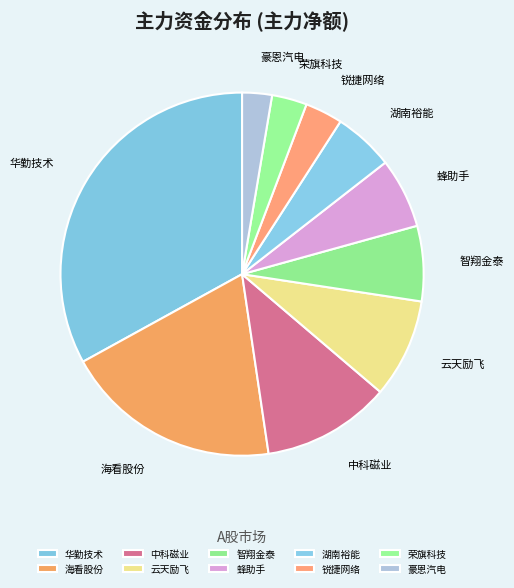

What is the largest slice in the pie chart?

华勤技术